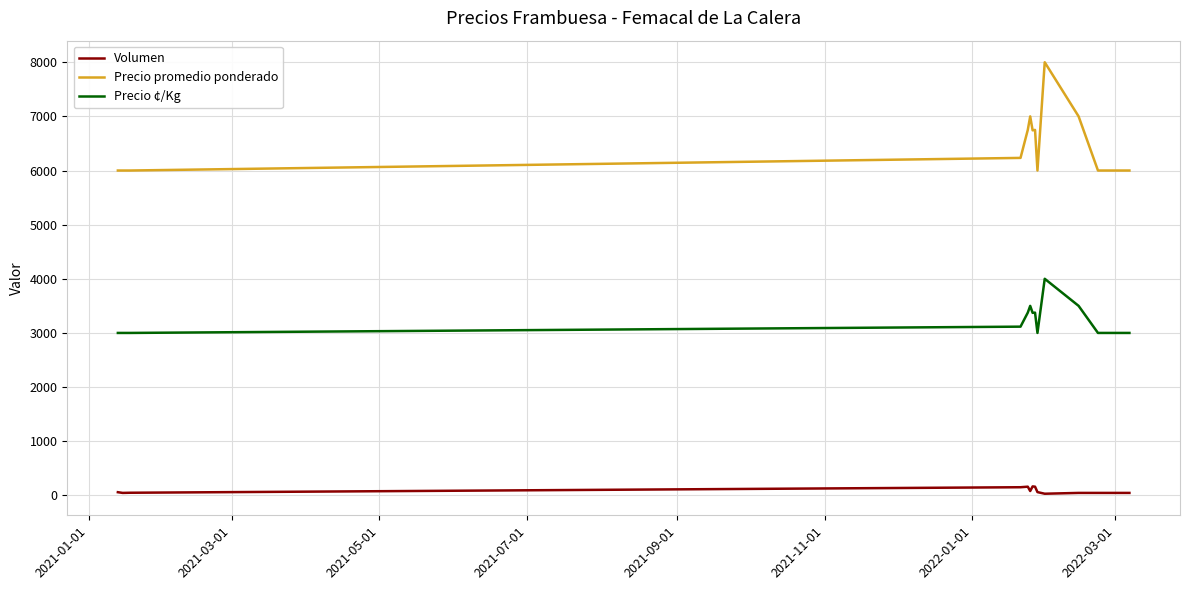

What are all the series names shown in the legend?

Volumen, Precio promedio ponderado, Precio ¢/Kg